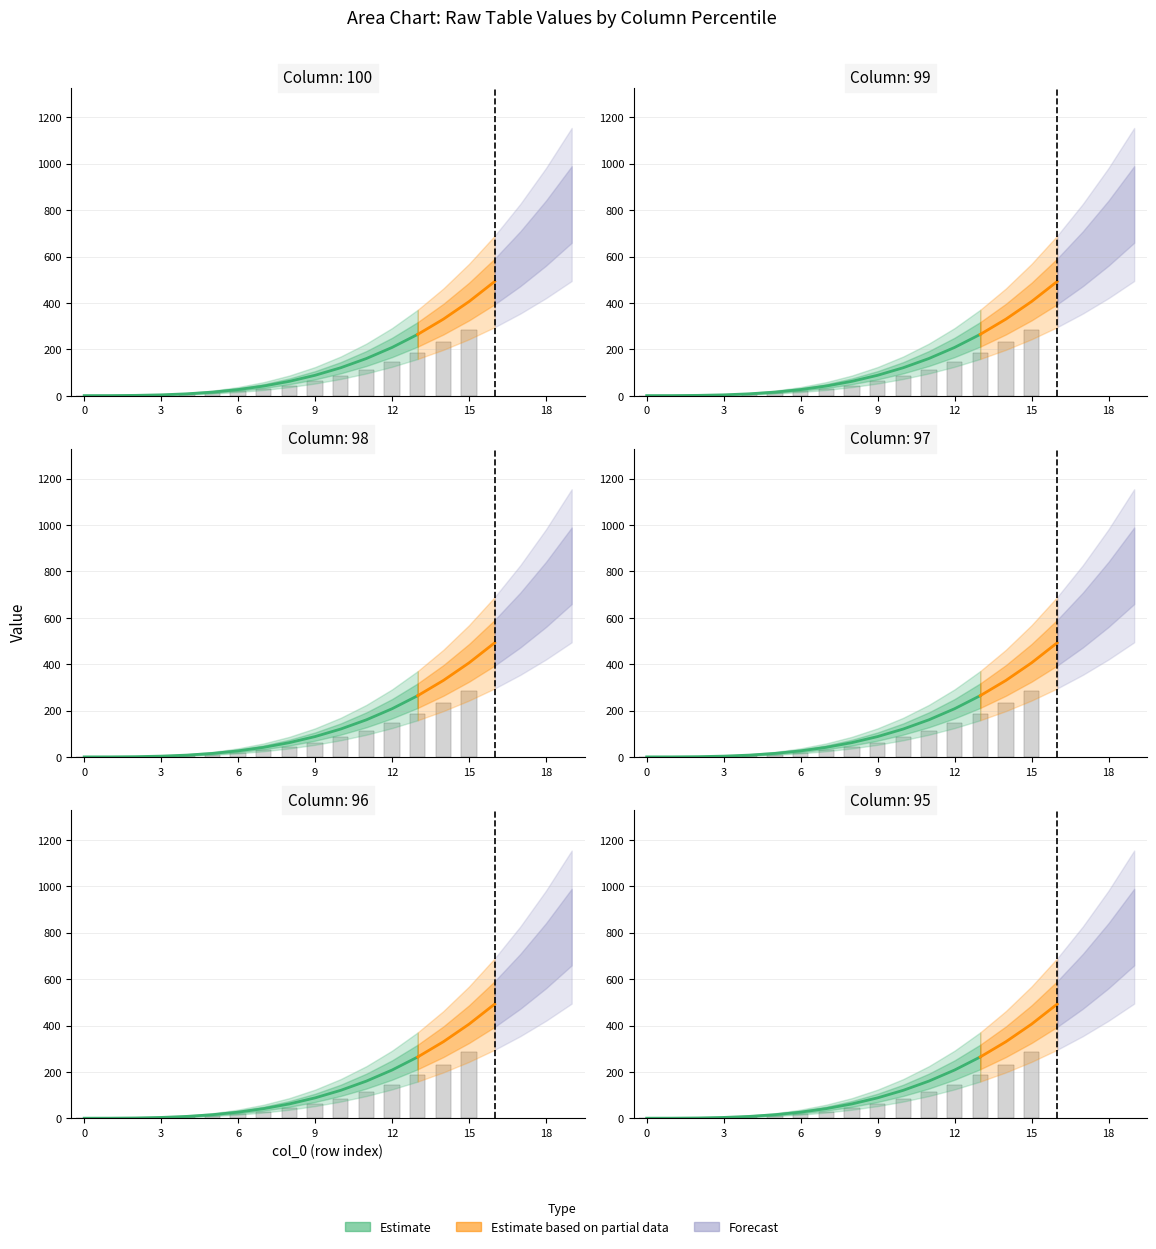

Is it true that 99 equals 2.8 at 2?

False